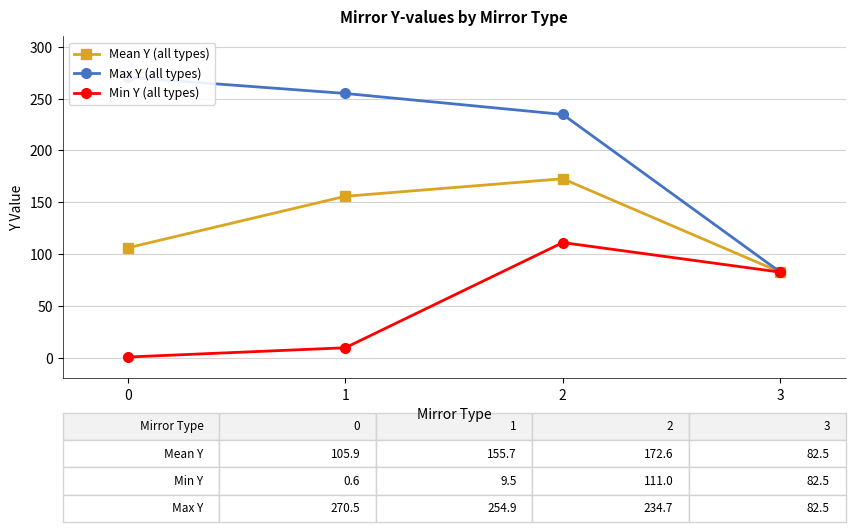

What is the difference between the second highest and second lowest values in the Min Y (all types) series?

73.0